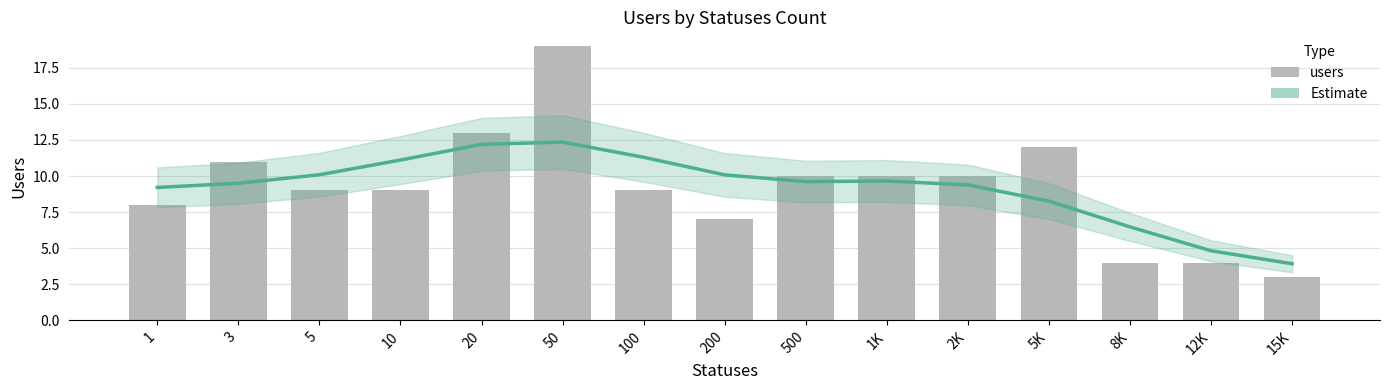

Where is Estimate nearest to the value 8?

5K